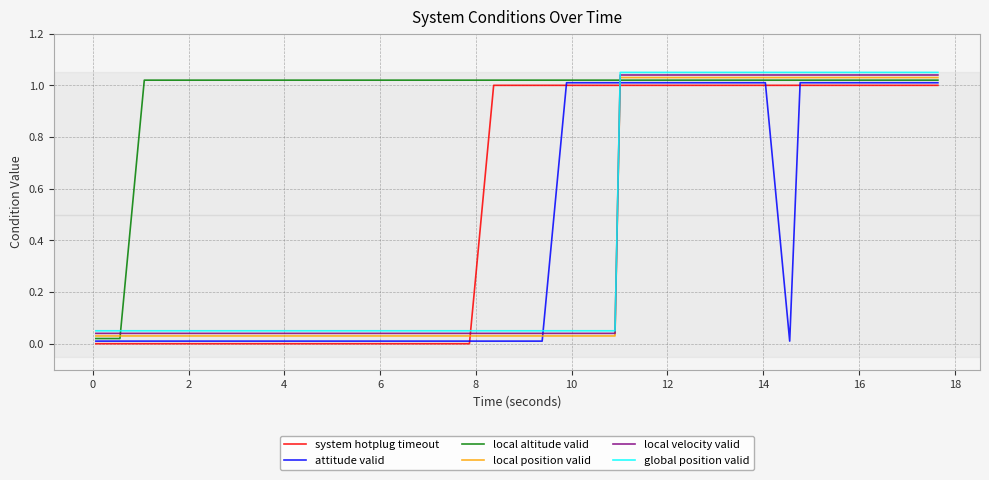

True or false: local position valid and global position valid intersect in this chart.

False